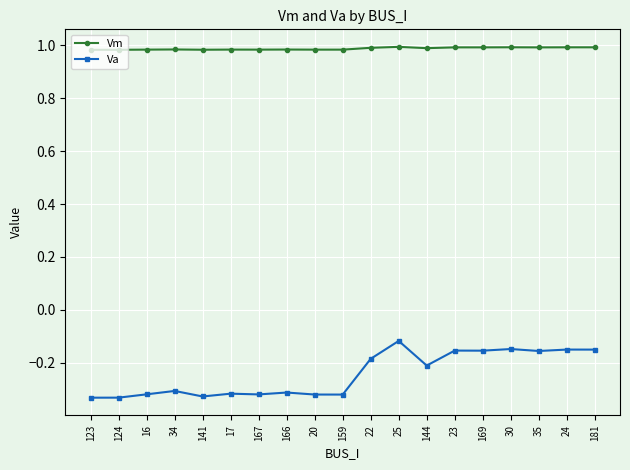

What position from the left is 144?

13